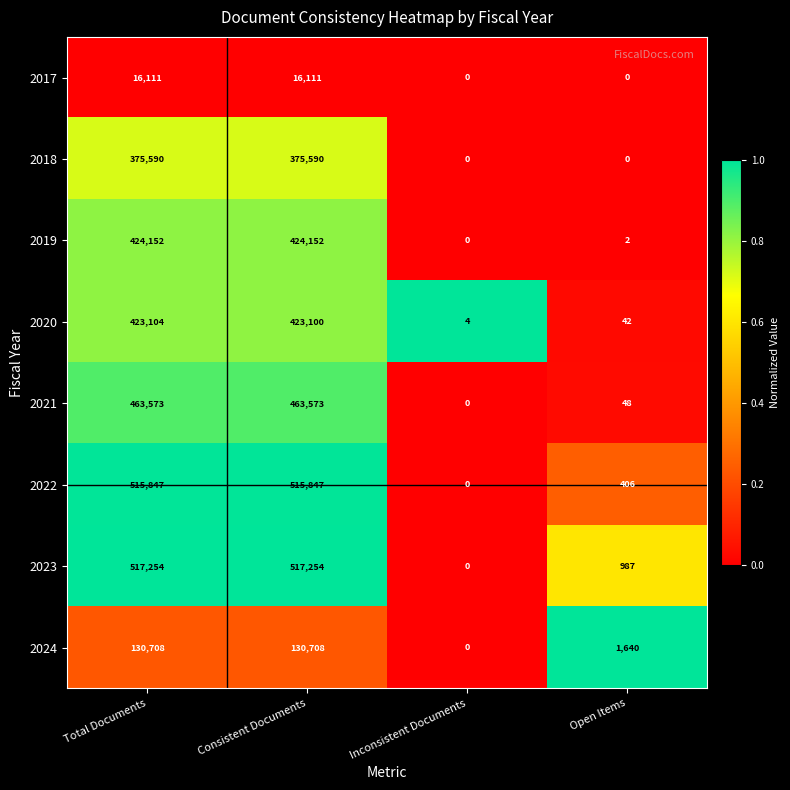

How many data points in 2022 are less than 515847?

2